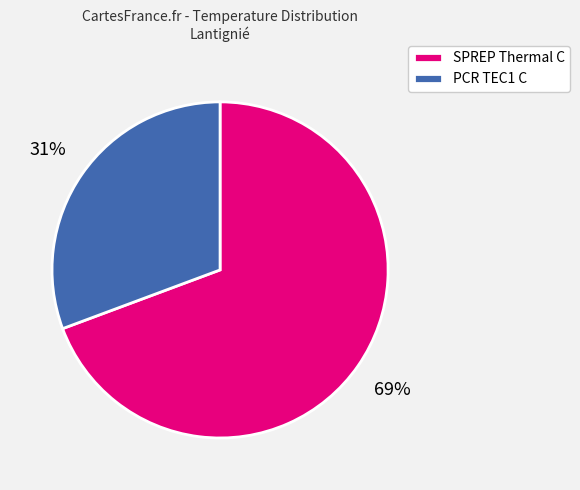

What is the ratio of the value at PCR TEC1 C to the value at SPREP Thermal C?

0.4